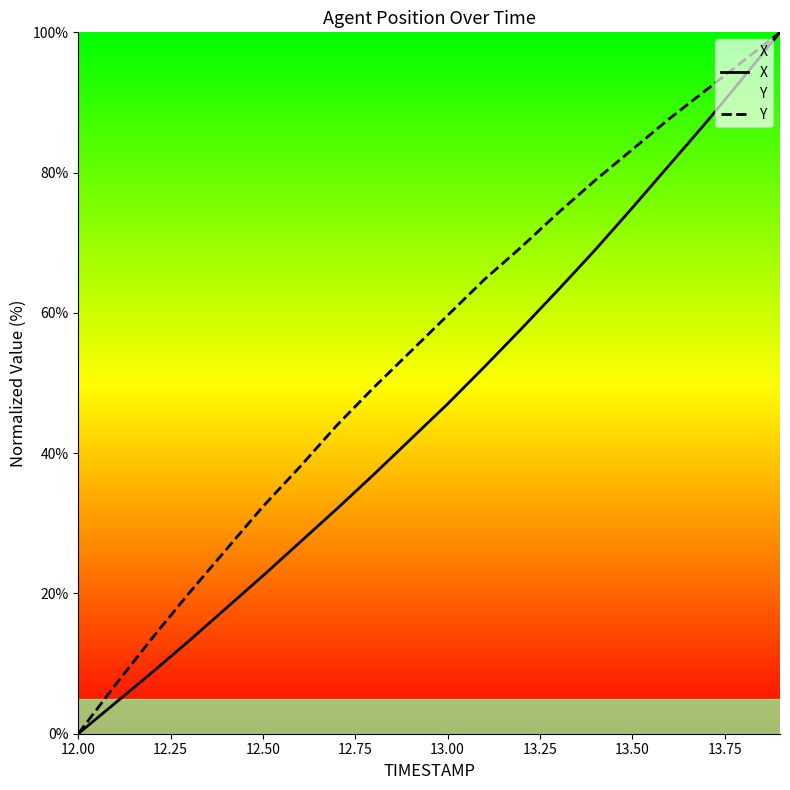

Rank the series by their maximum value, from lowest to highest.

X, Y